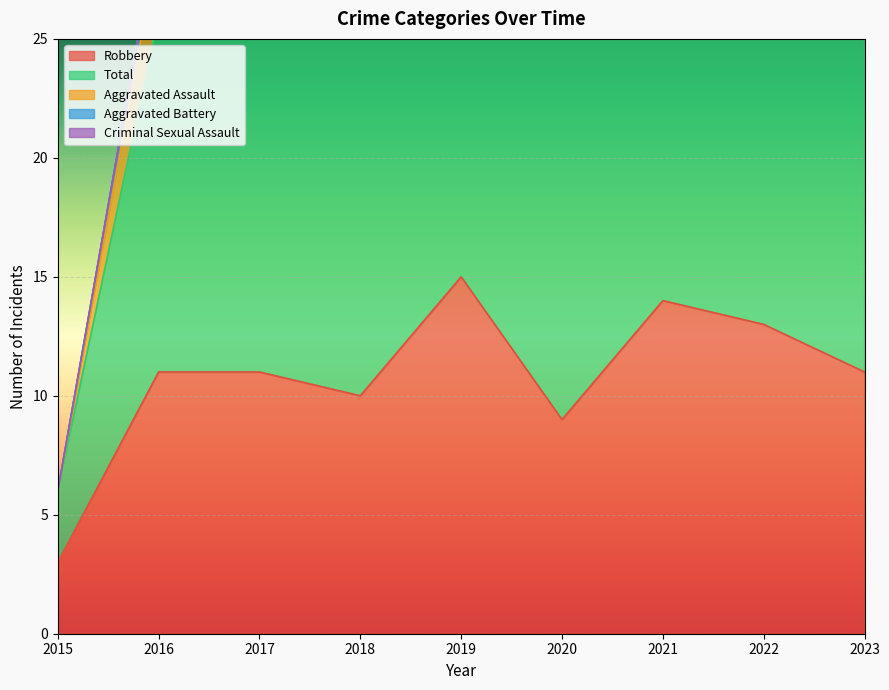

Is it true that Total equals 1 at 2015?

False